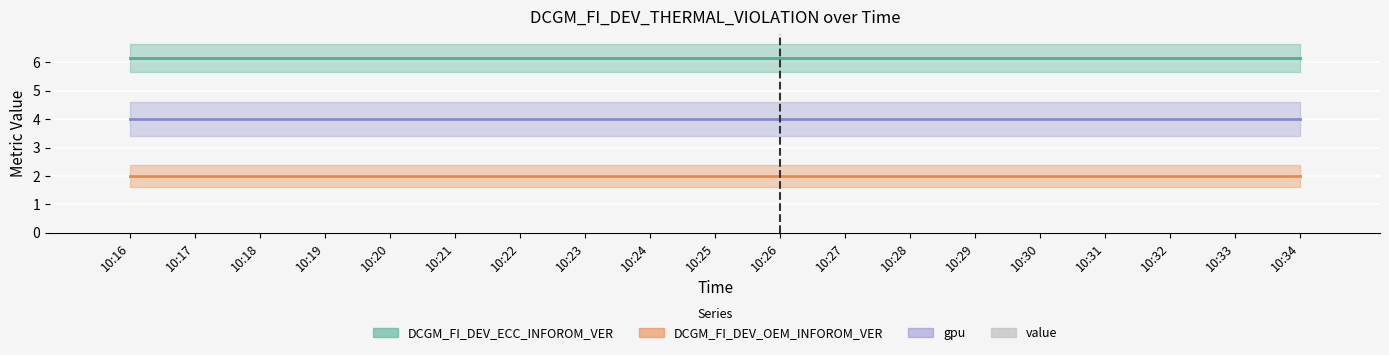

How many data points does each series have?

19